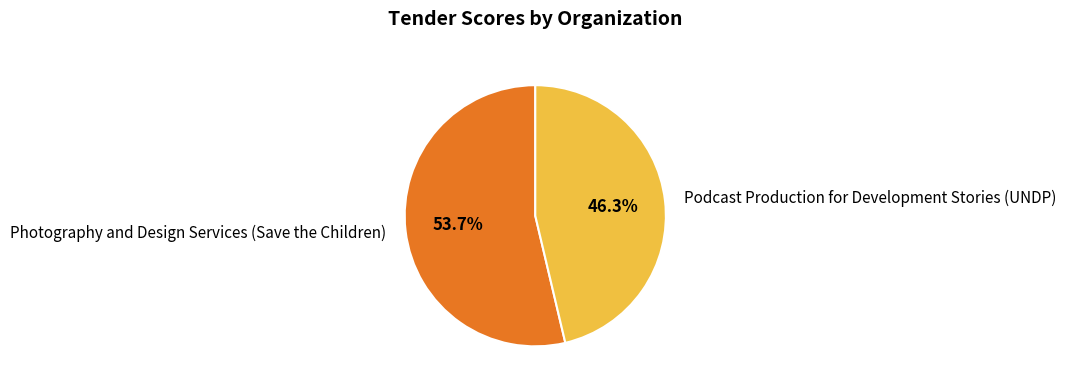

What portion of the pie excludes Photography and Design Services (Save the Children)?

46.3%